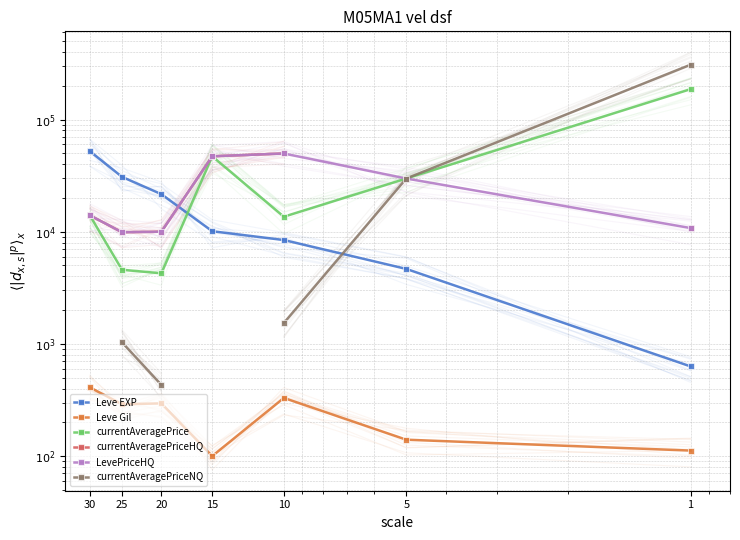

How many lines are shown in the chart?

6